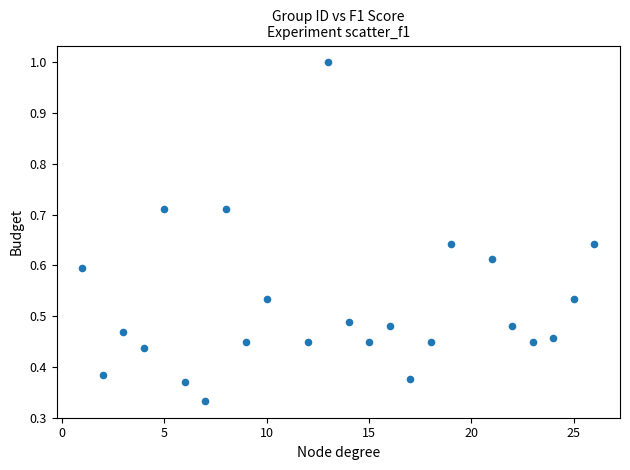

What is the range of X values (max minus min)?

25.0